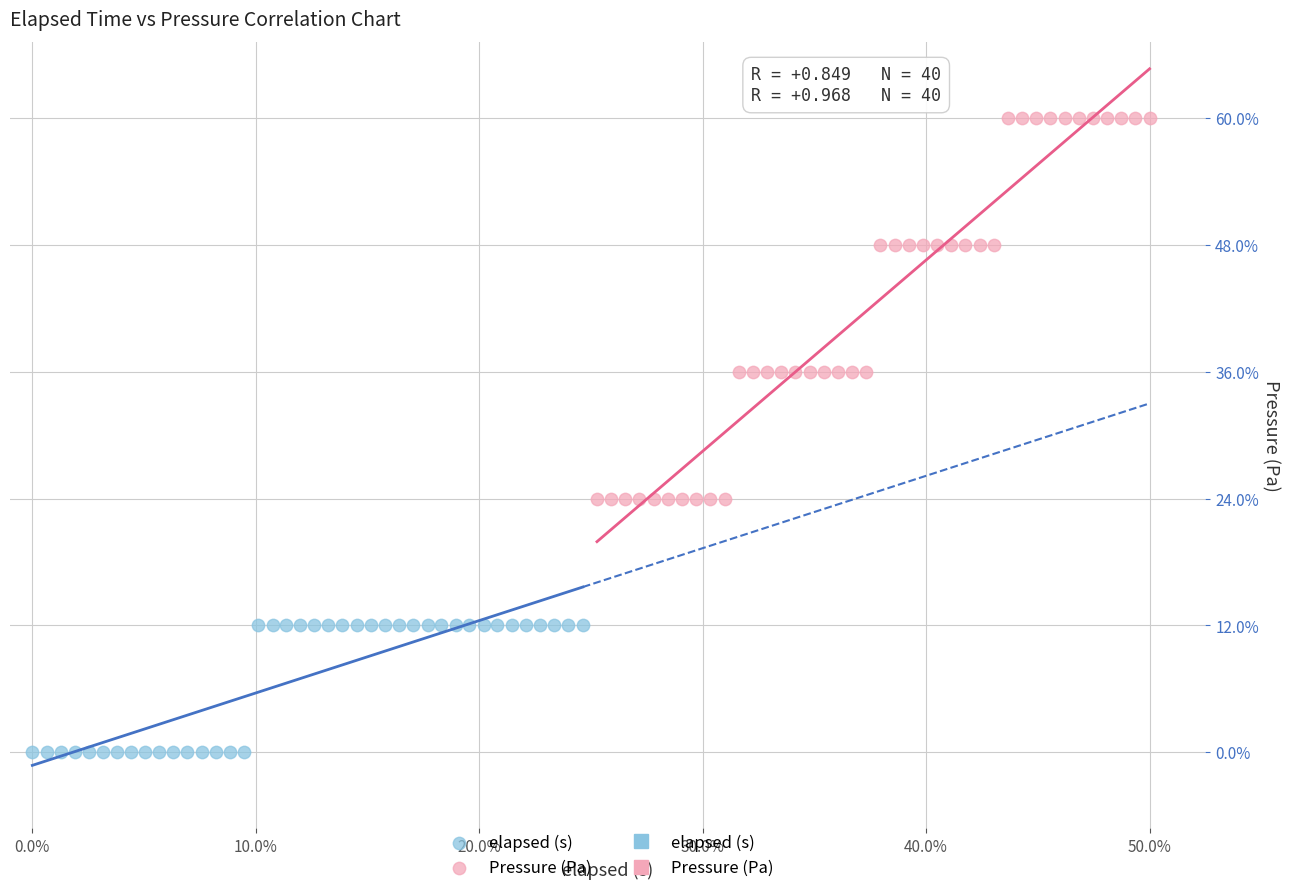

Which series reaches the minimum Y coordinate?

elapsed (s)